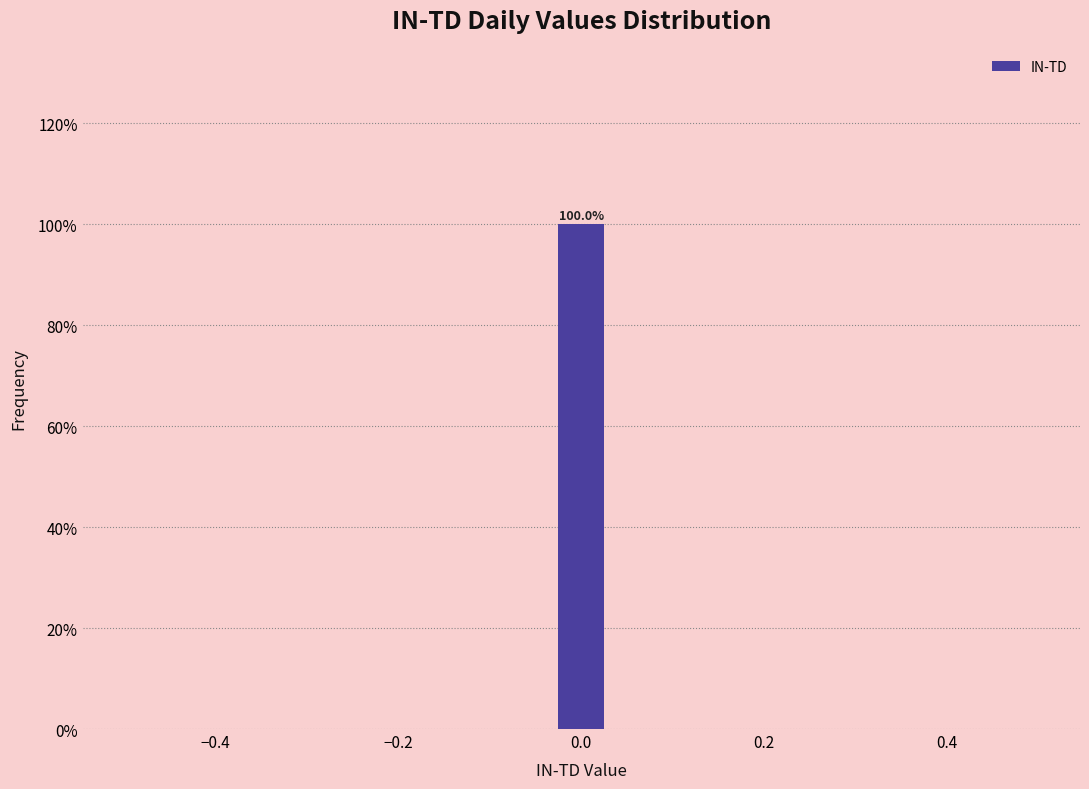

Around what value on the x-axis is the tallest bar? Give the approximate position of its centre, as read against the axis.

0.00